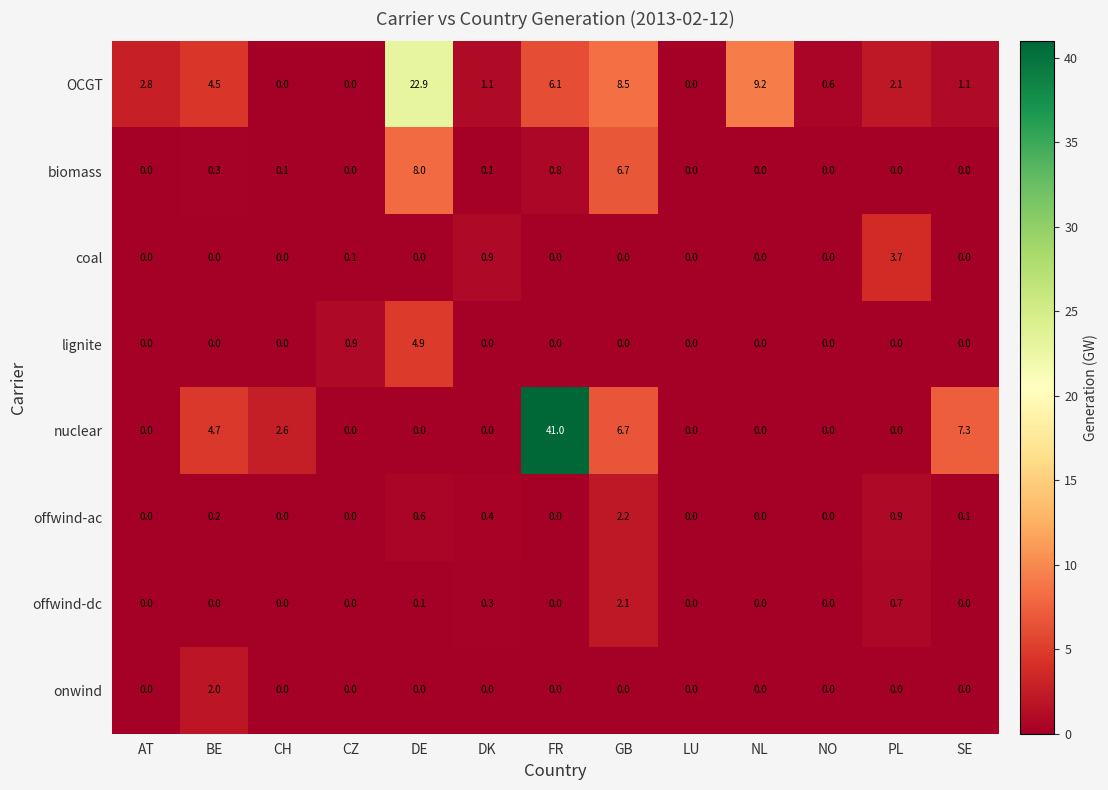

Which series has the largest total across all categories?

nuclear